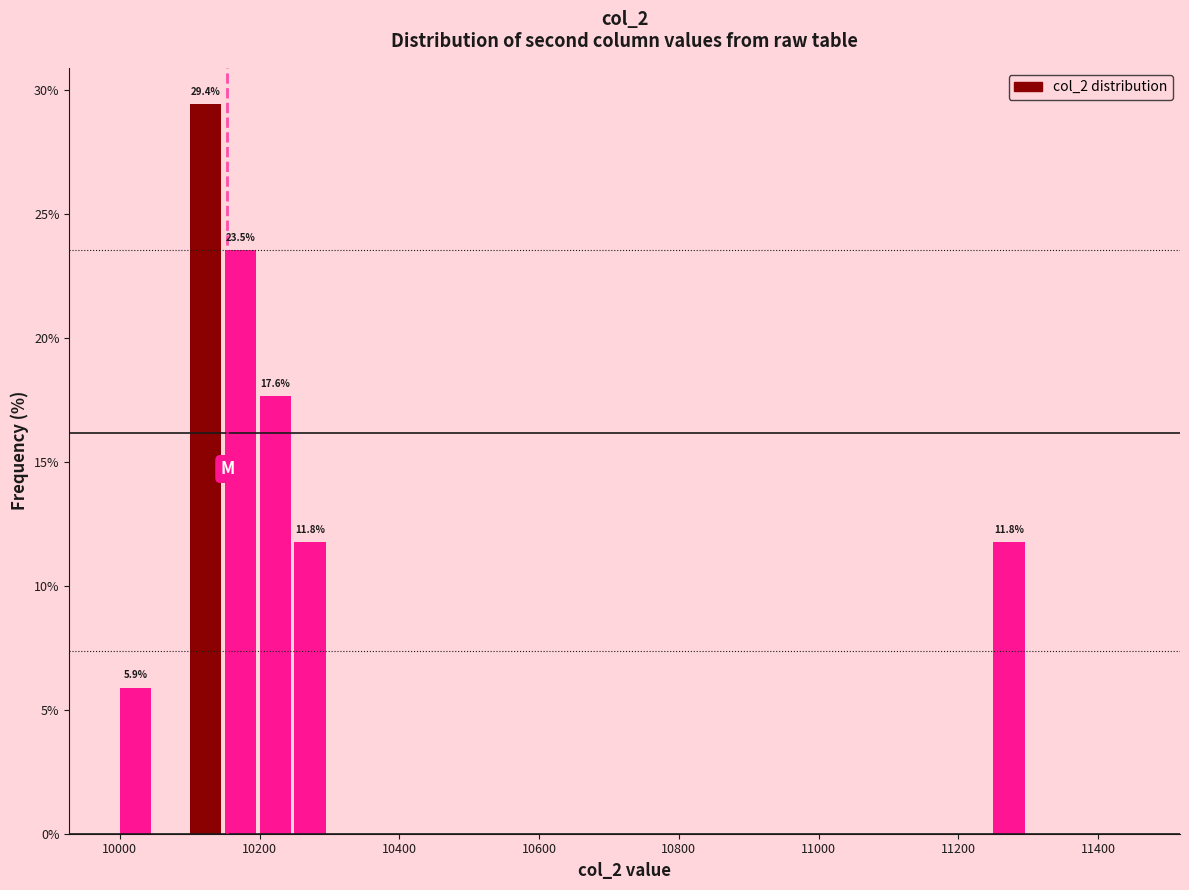

Read against the x-axis, roughly where is the centre of the tallest bar?

10120